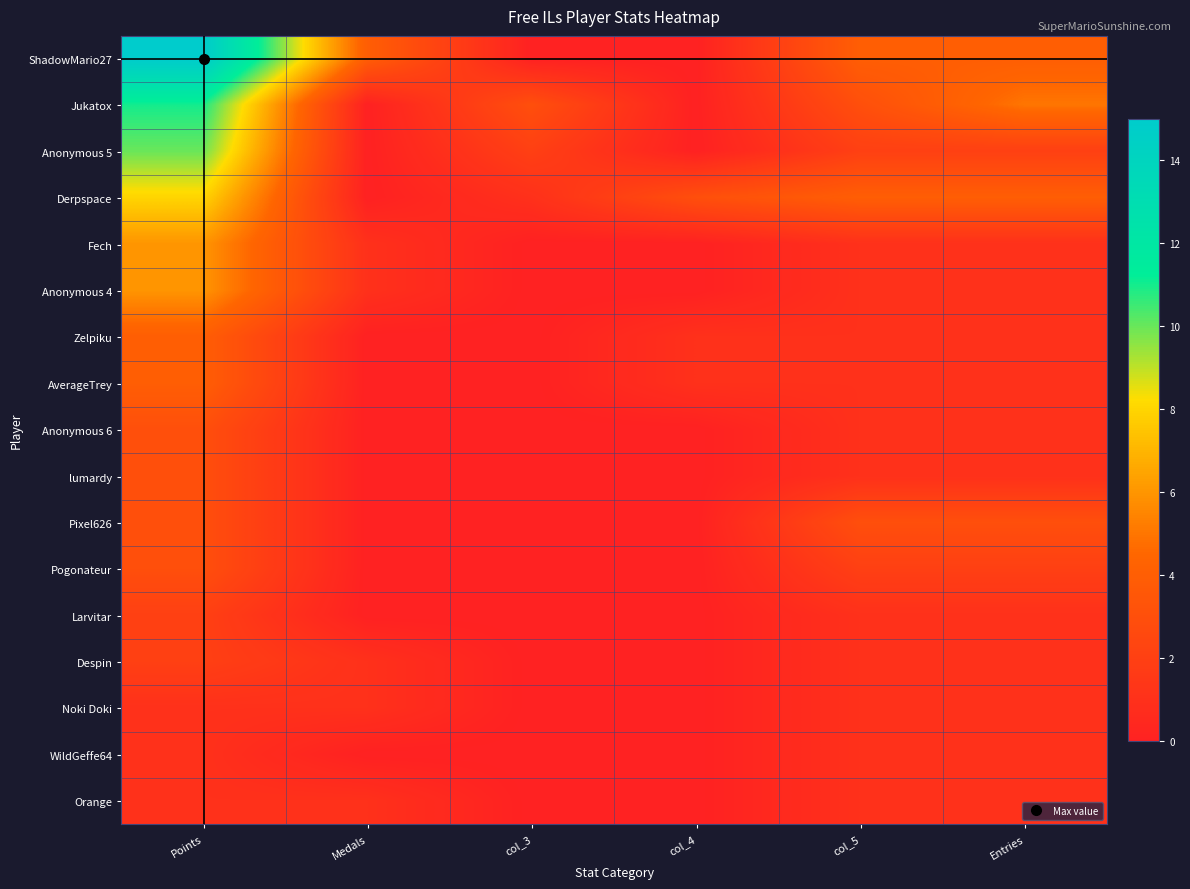

At which category is the sum across all series the highest?

Points